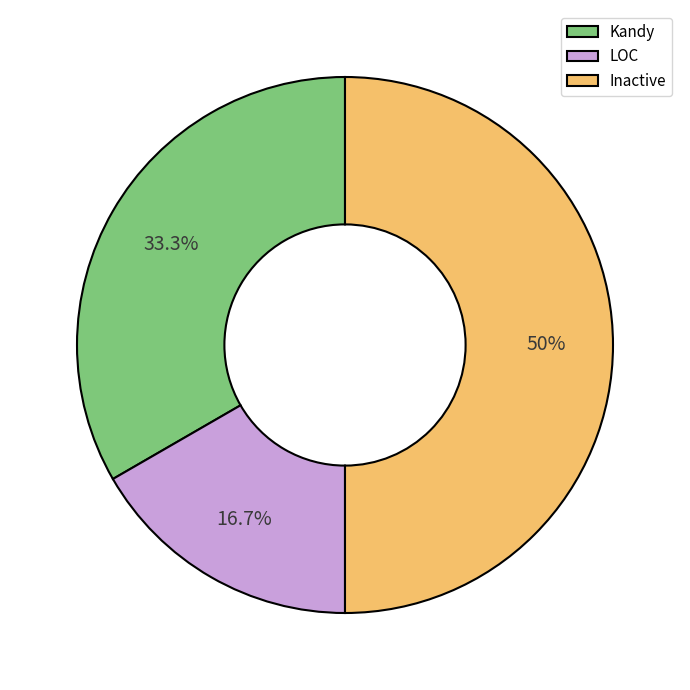

Is the sum of LOC and Inactive greater than half?

Yes